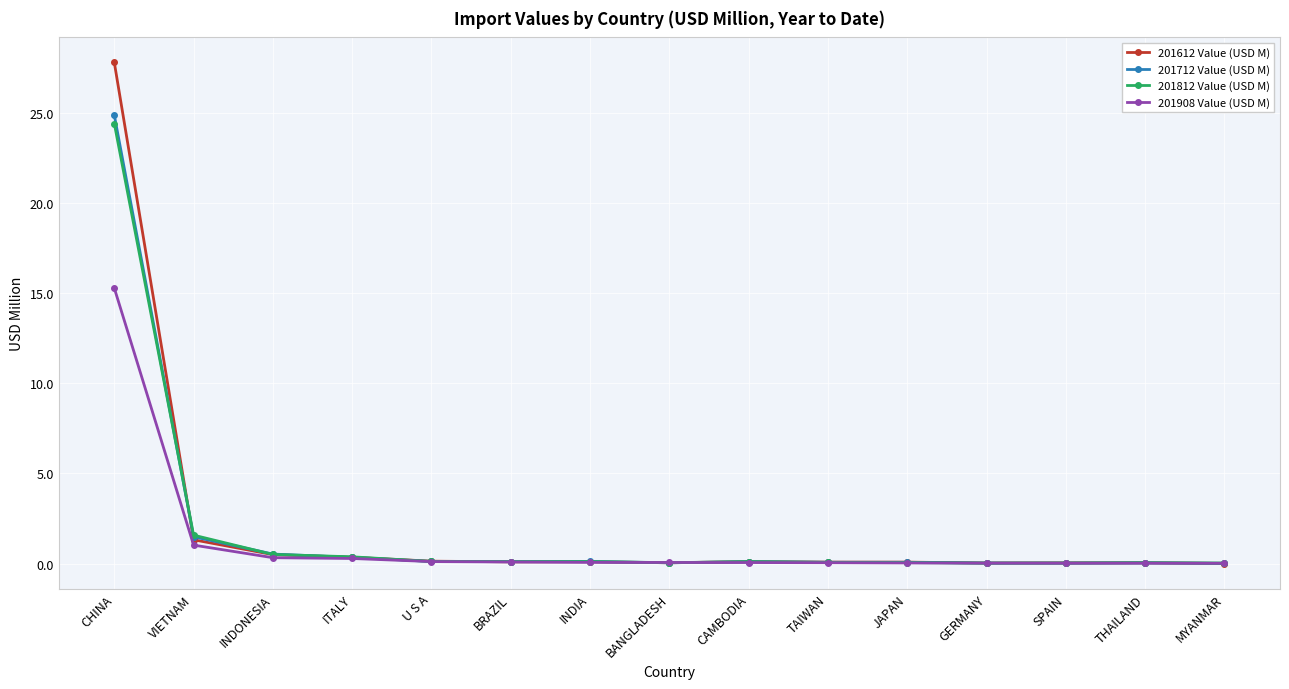

Is the value of 201612 Value (USD M) at BANGLADESH greater than the value of 201908 Value (USD M) at VIETNAM?

No